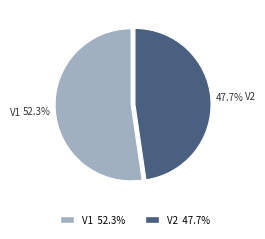

Is it true that V1 is 52% of the pie?

True